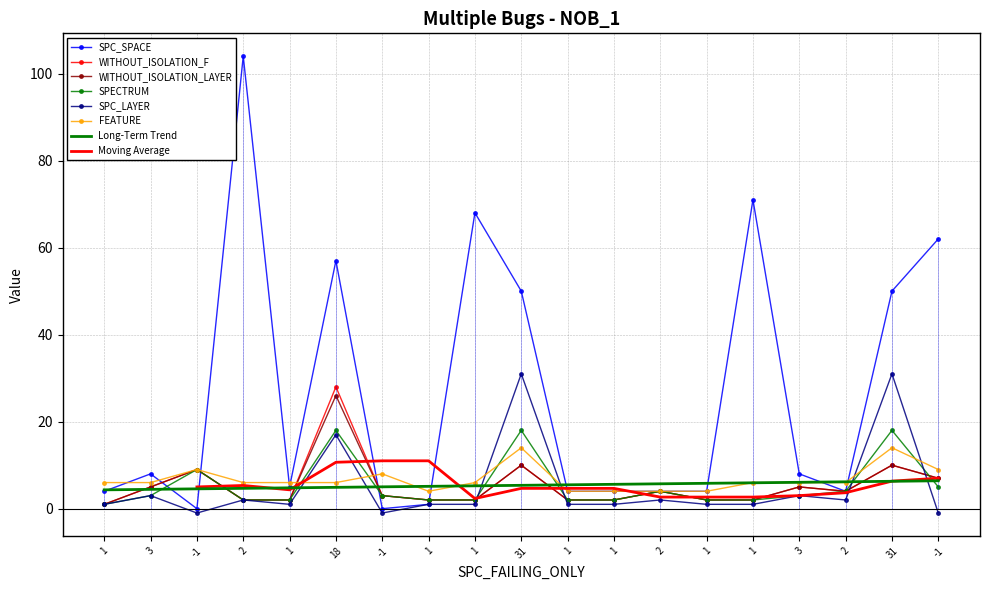

Is the value of SPC_SPACE at 1 greater than the value of WITHOUT_ISOLATION_LAYER at 1?

Yes